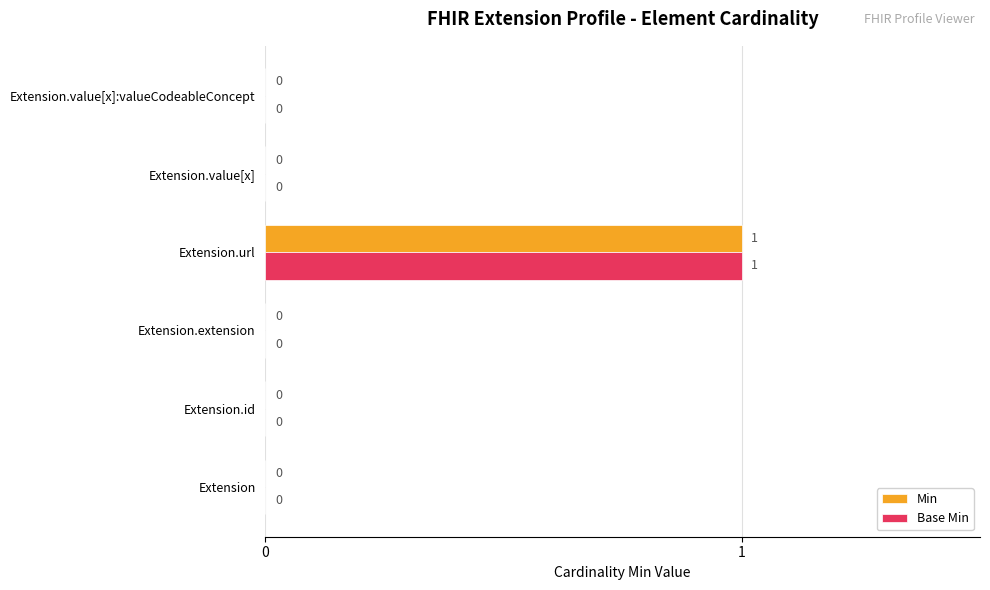

How many Min values are between 0 and 1?

6